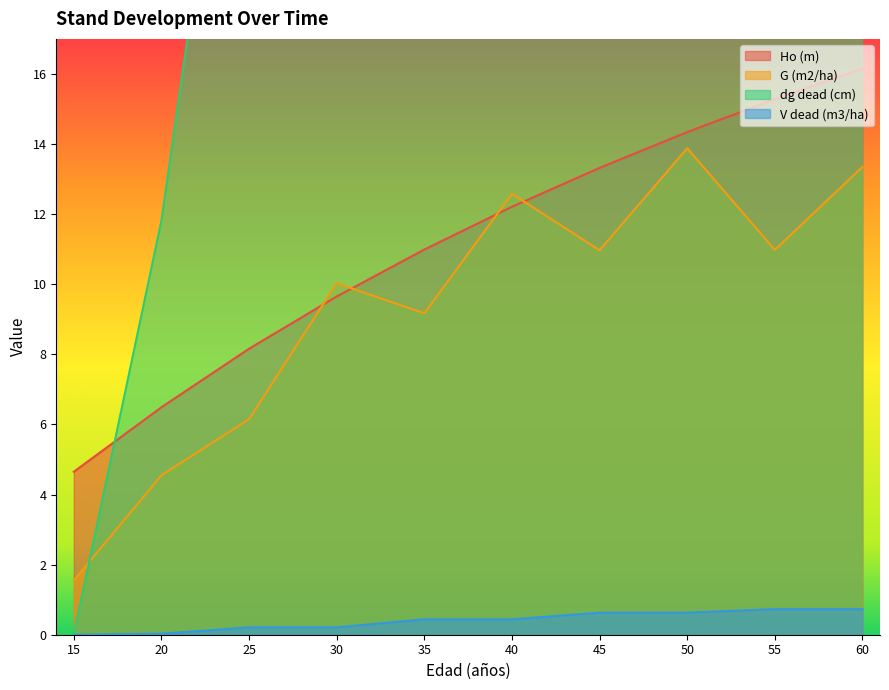

What are all the series names shown in the legend?

Ho (m), G (m2/ha), dg dead (cm), V dead (m3/ha)